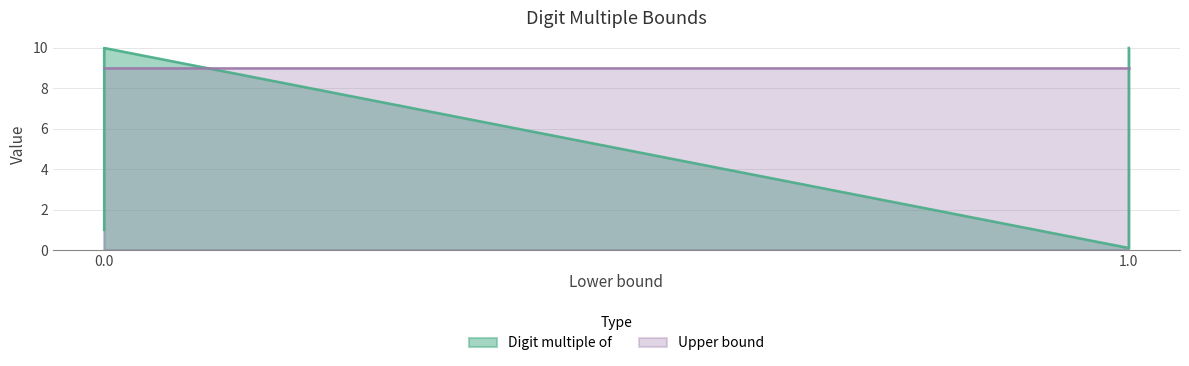

Rank the series by their average value, from lowest to highest.

Digit multiple of, Upper bound